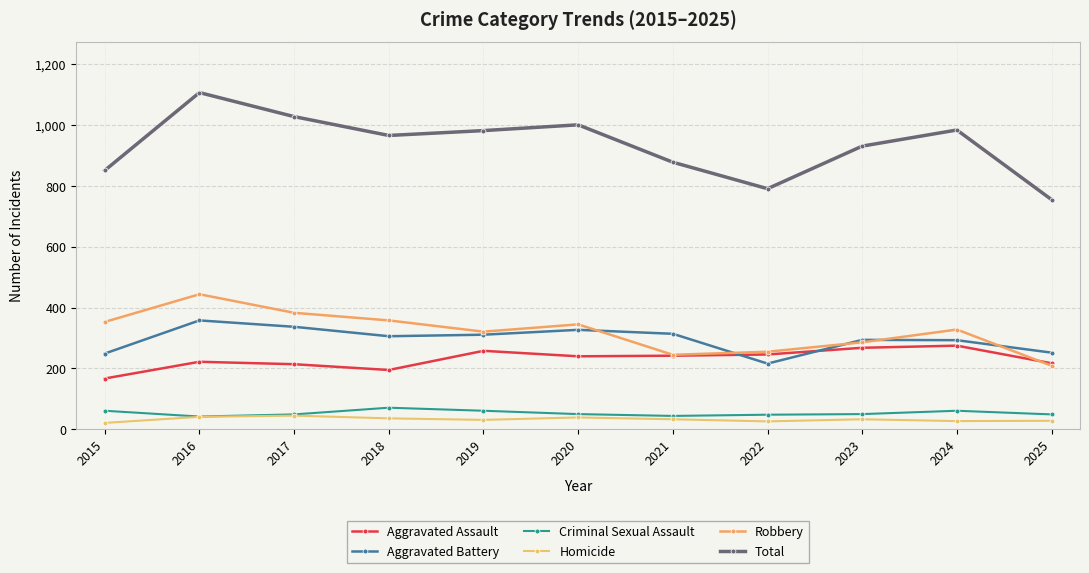

At which category is the sum across all series the highest?

2016